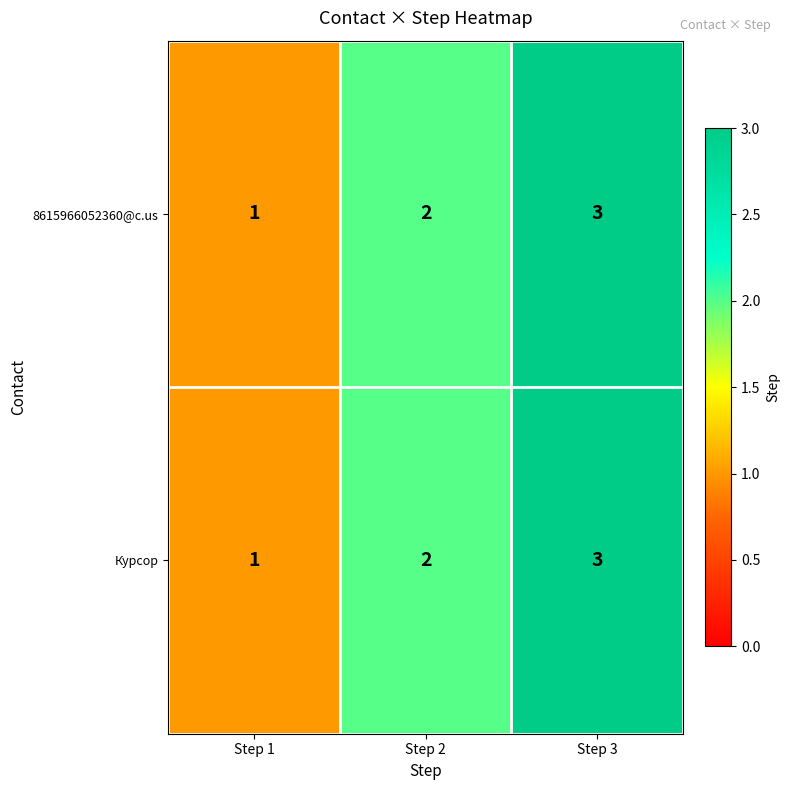

What is the sum of the 8615966052360@c.us values at Step 2 and Step 3?

5